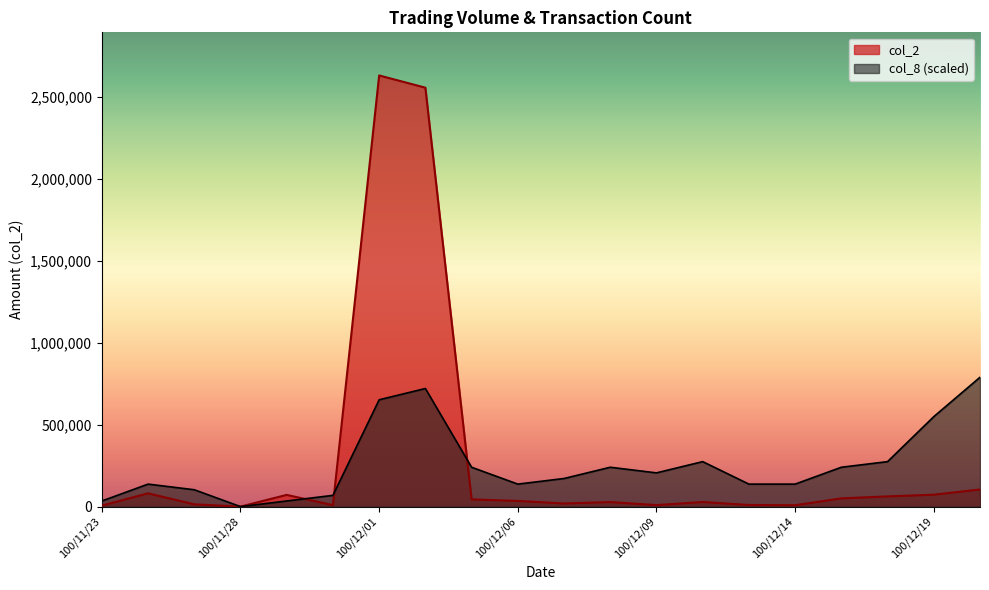

What value does the col_8 series have at 100/12/01?

651770.2